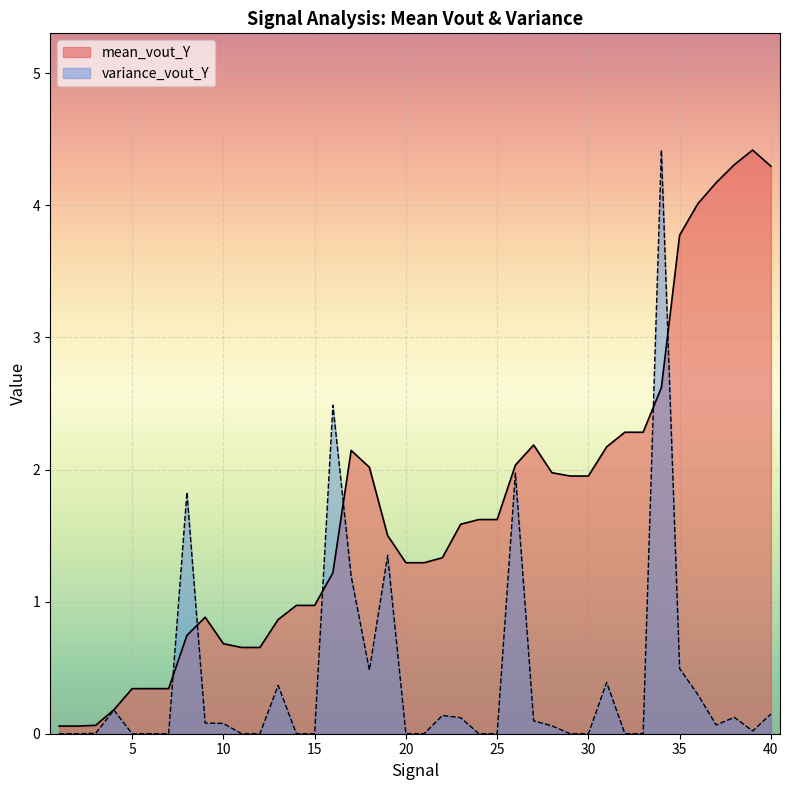

Rank the series by their average value, from highest to lowest.

mean_vout_Y, variance_vout_Y